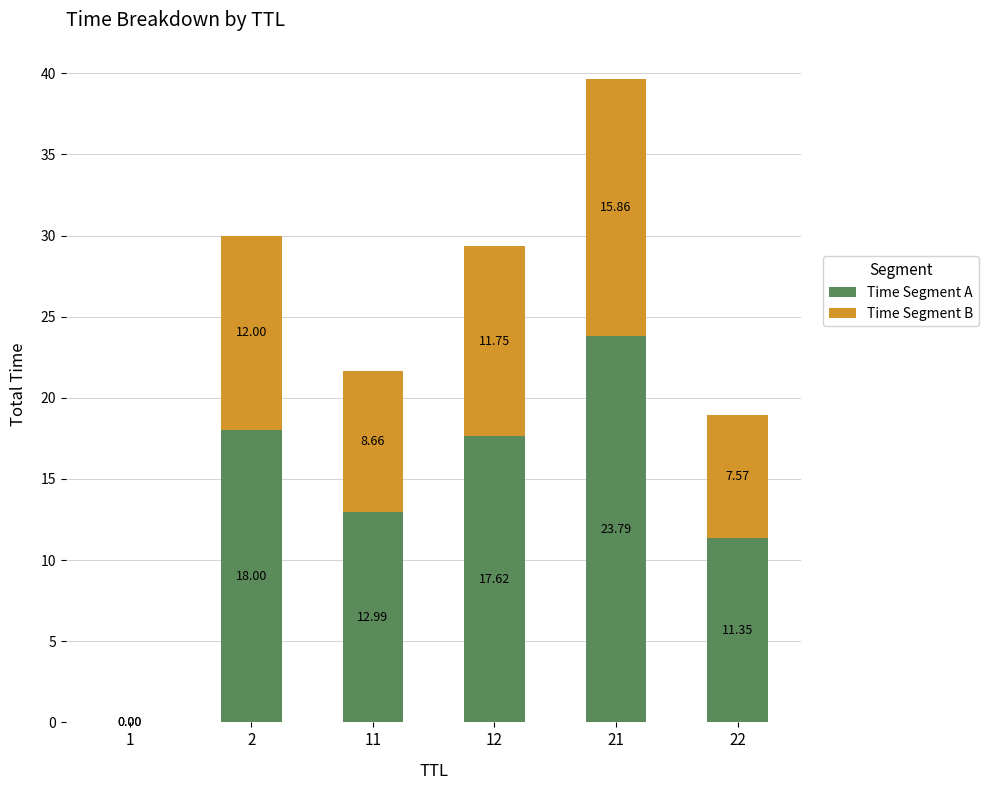

What is the total value across all series at 12?

29.4